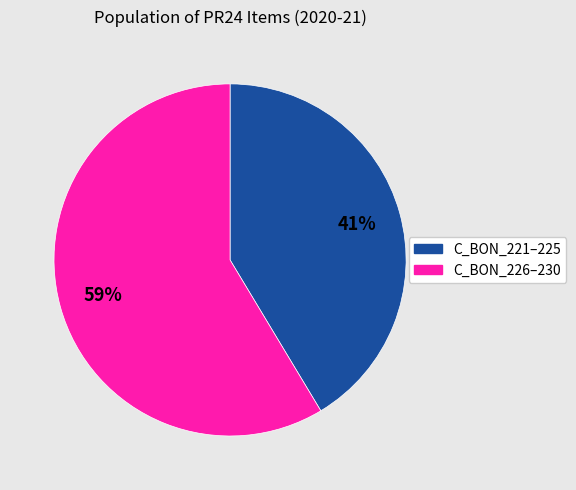

Is there a majority slice in this chart?

Yes